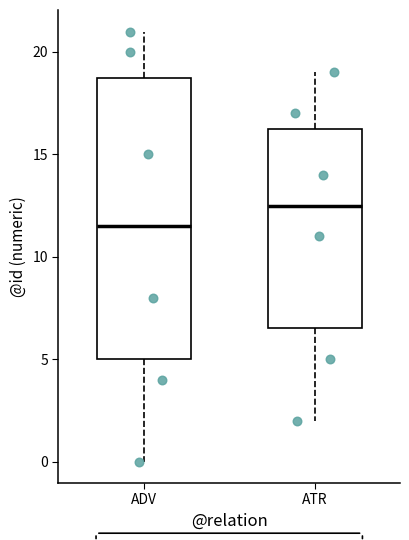

Reading left to right, read every box against the y-axis: the position of its median line, the range the box covers, and the ends of its whiskers. The values are not printed on the chart, so give them approximately, as read against the axis.

ADV: median 11.5, box 5.0 to 19.0, whiskers 0.0 to 21.0
ATR: median 12.5, box 6.5 to 16.5, whiskers 2.0 to 19.0